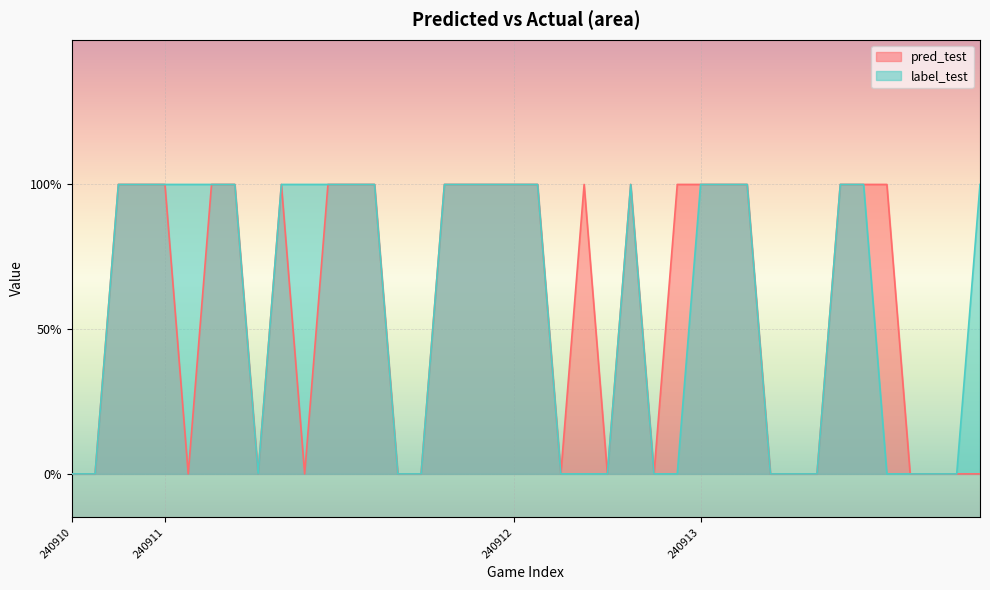

Does the chart display data point markers on the line(s)?

No